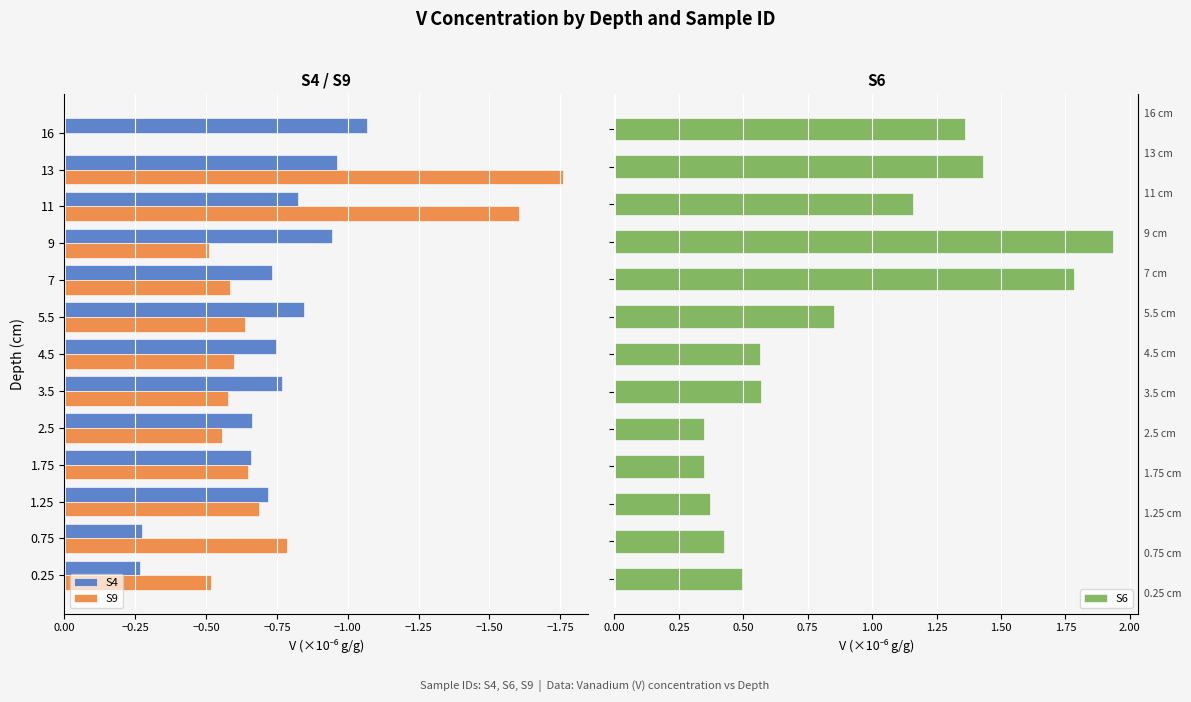

What is the sum of the S9 values at 1.75 and 13?

-2.4